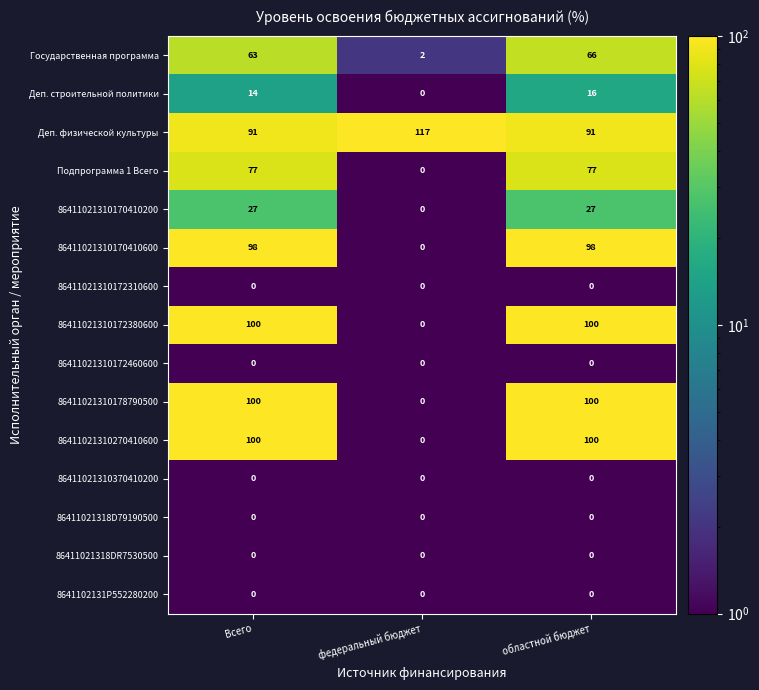

How many data points does each series have?

3